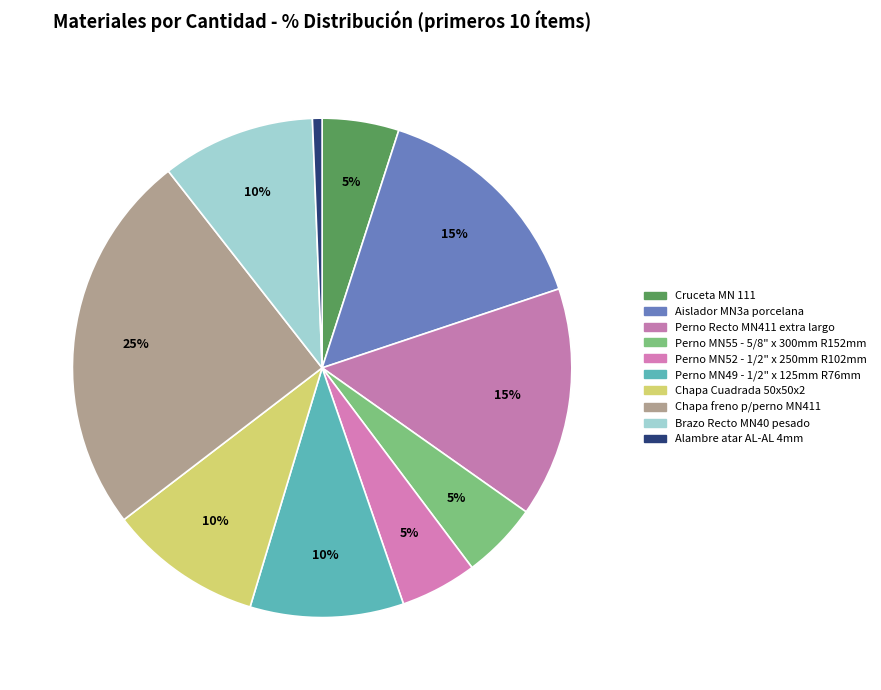

Which slice is the smallest?

Alambre atar AL-AL 4mm